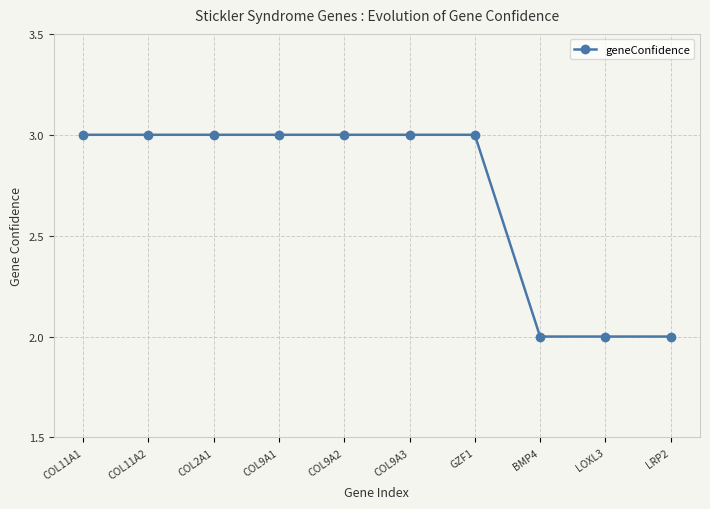

Read the value at COL11A1.

3